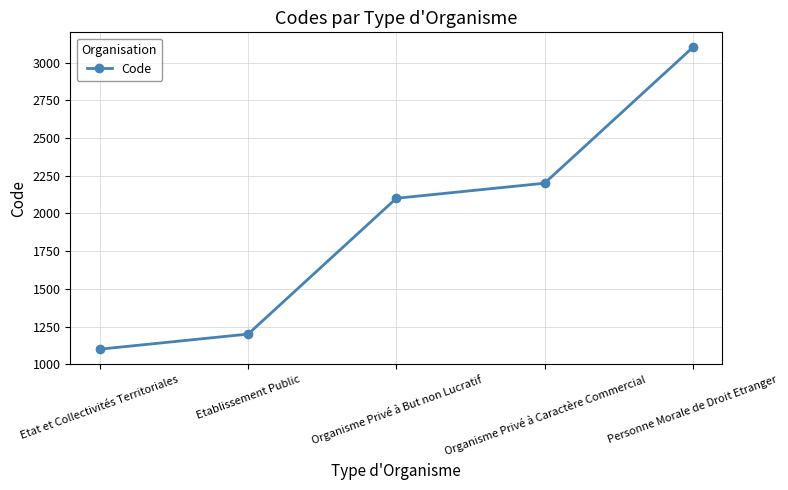

What position from the right is Organisme Privé à But non Lucratif?

3